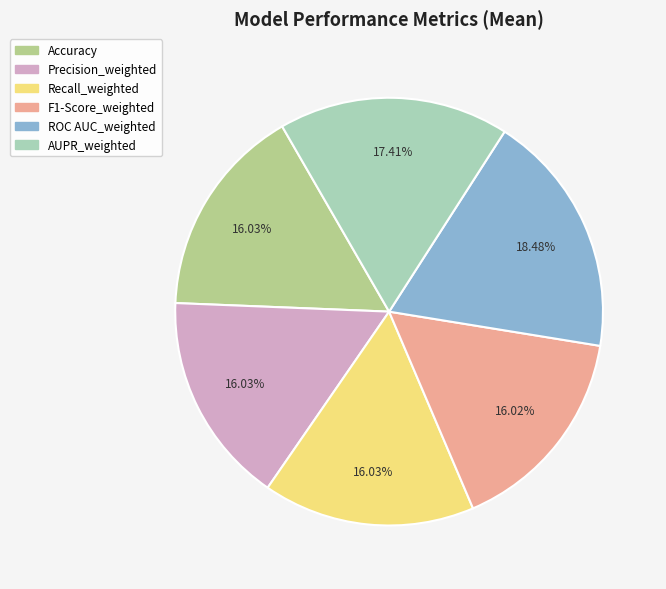

What is the largest slice in the pie chart?

ROC AUC_weighted